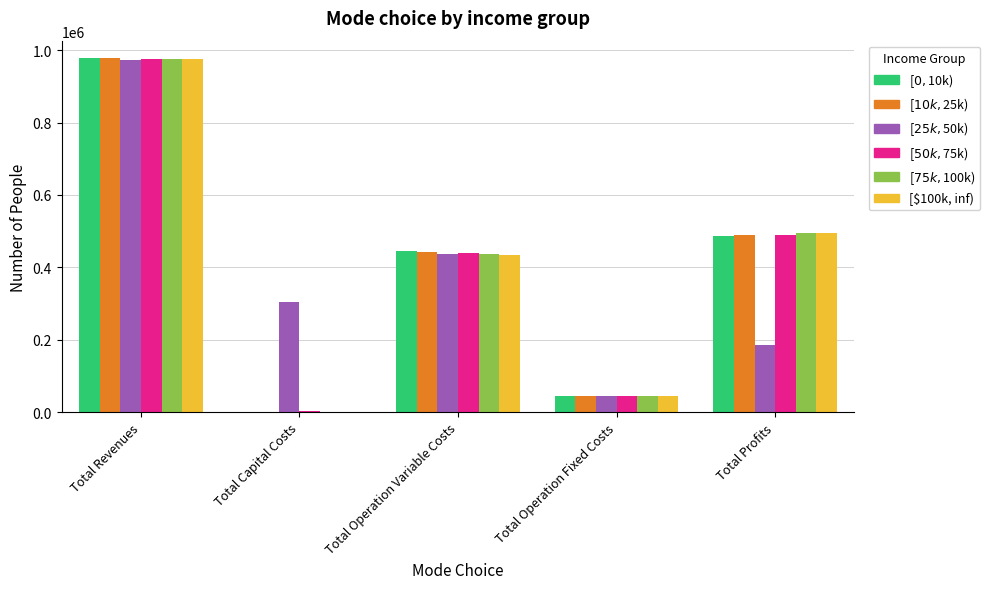

Which category has the highest value across all series?

Total Revenues